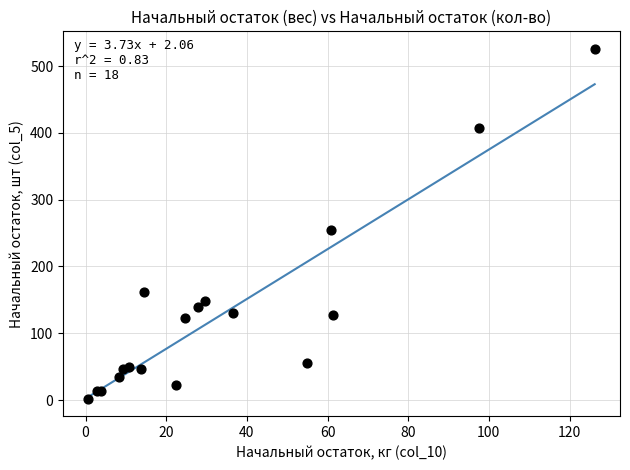

What Y value in the scatter plot is closest to 264?

254